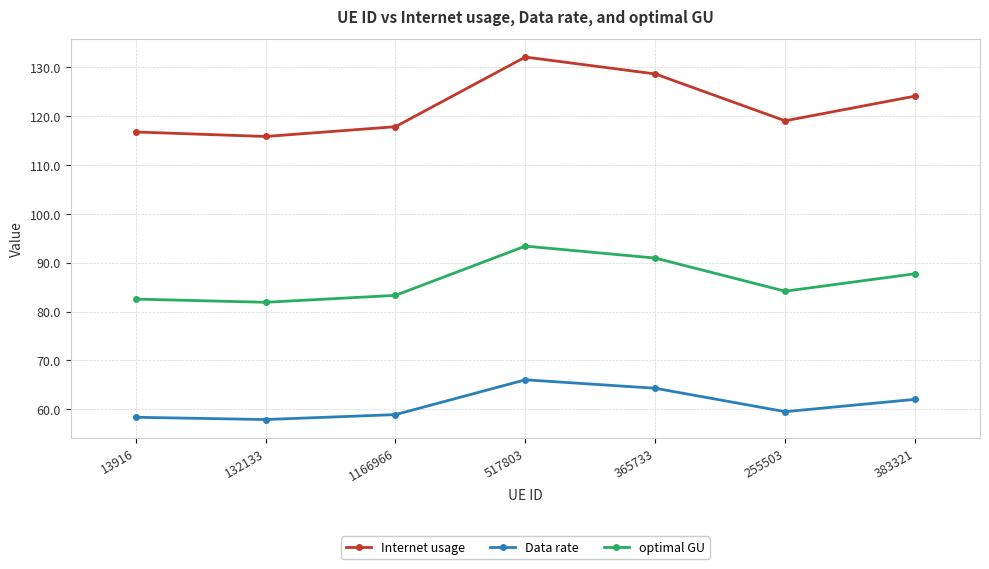

True or false: optimal GU and Internet usage intersect in this chart.

False